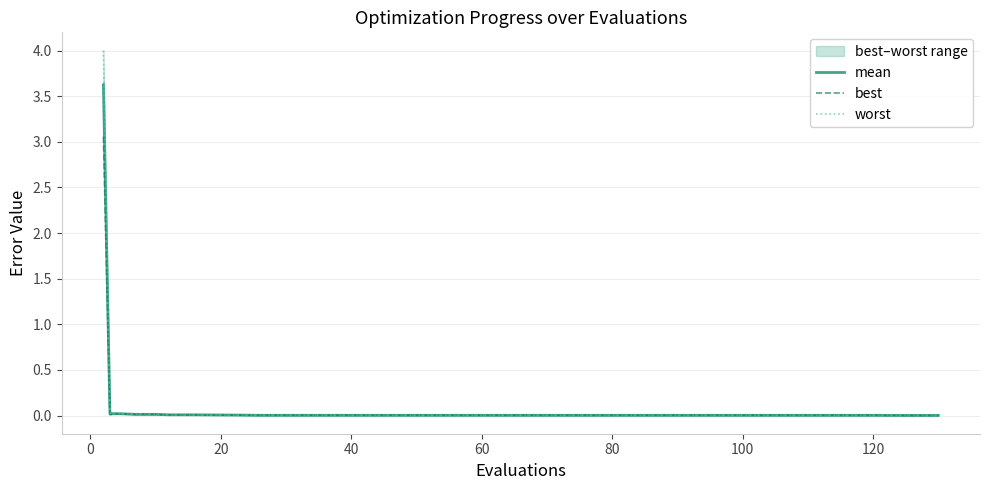

True or false: best has more than 1 points higher than both neighbors.

False